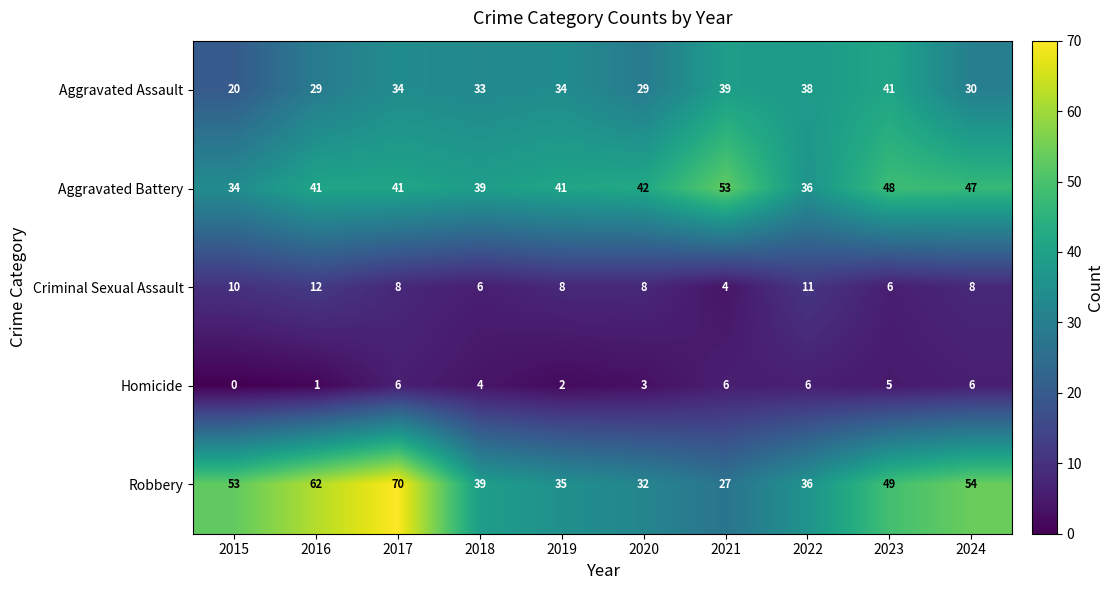

What is the sum of all Aggravated Assault values?

327